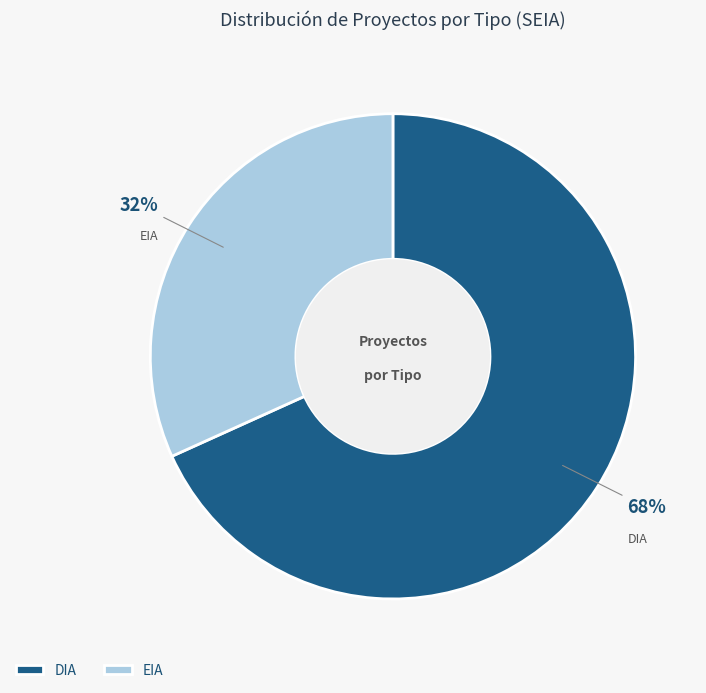

Does DIA represent more than half of the total?

Yes